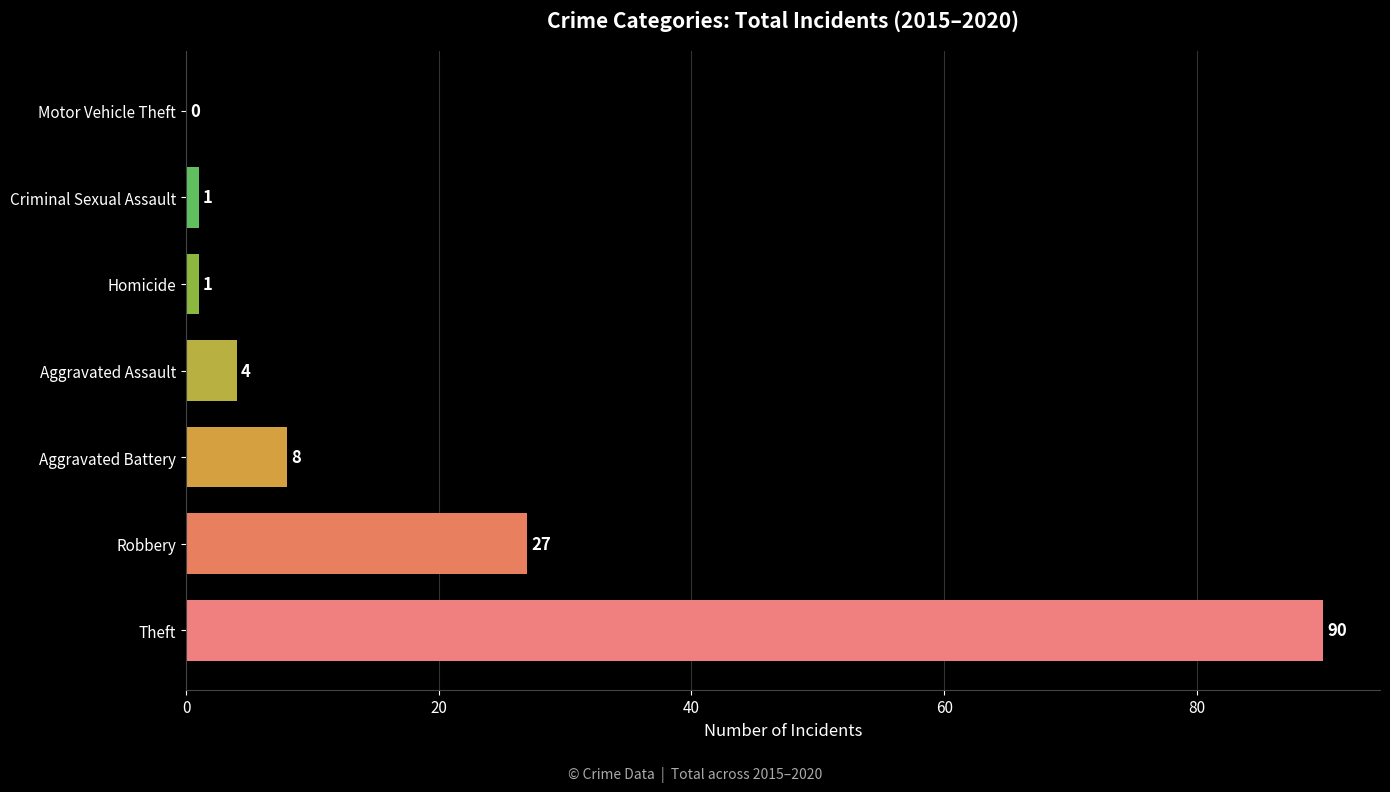

What is the sum of the values at Aggravated Battery and Criminal Sexual Assault?

9